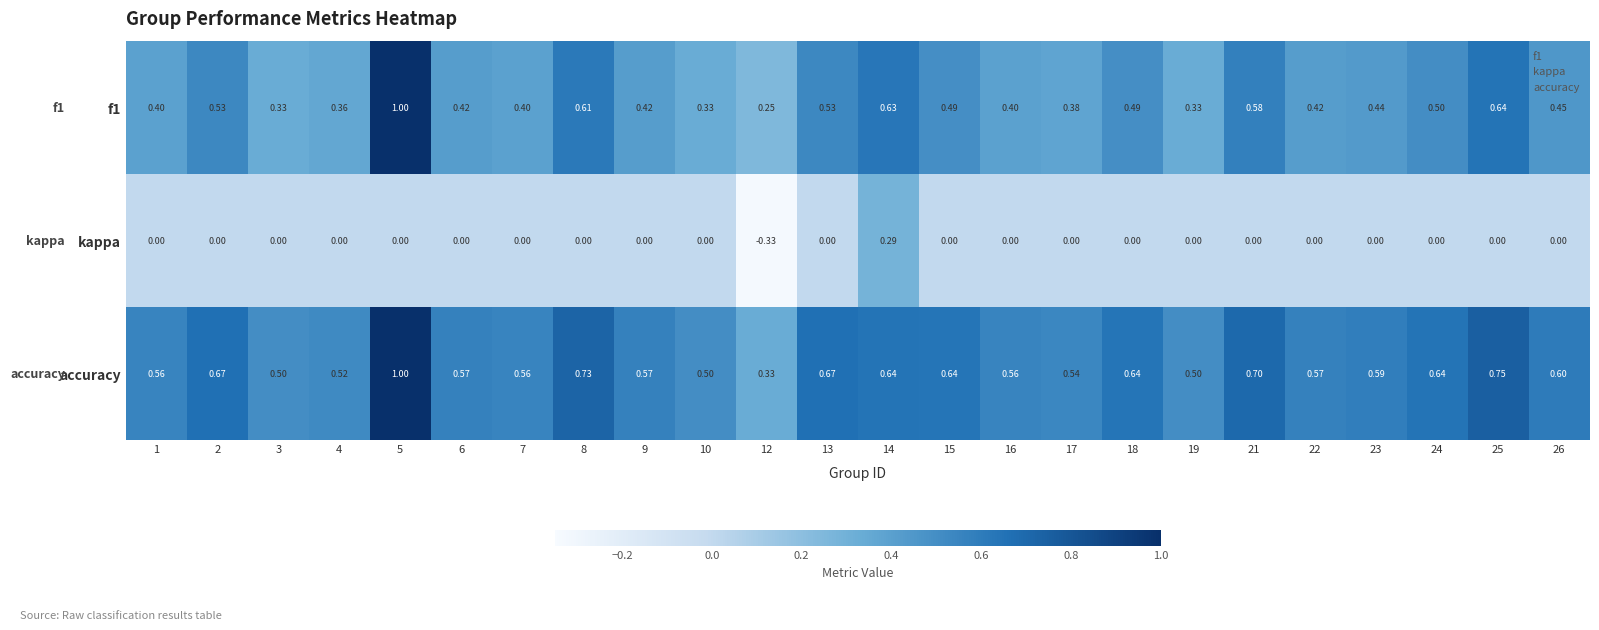

Which category has the highest value across all series?

5